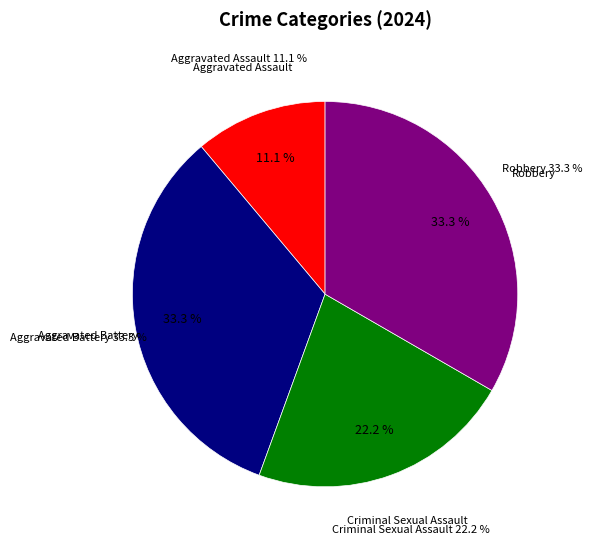

Is Criminal Sexual Assault the majority of the pie?

No